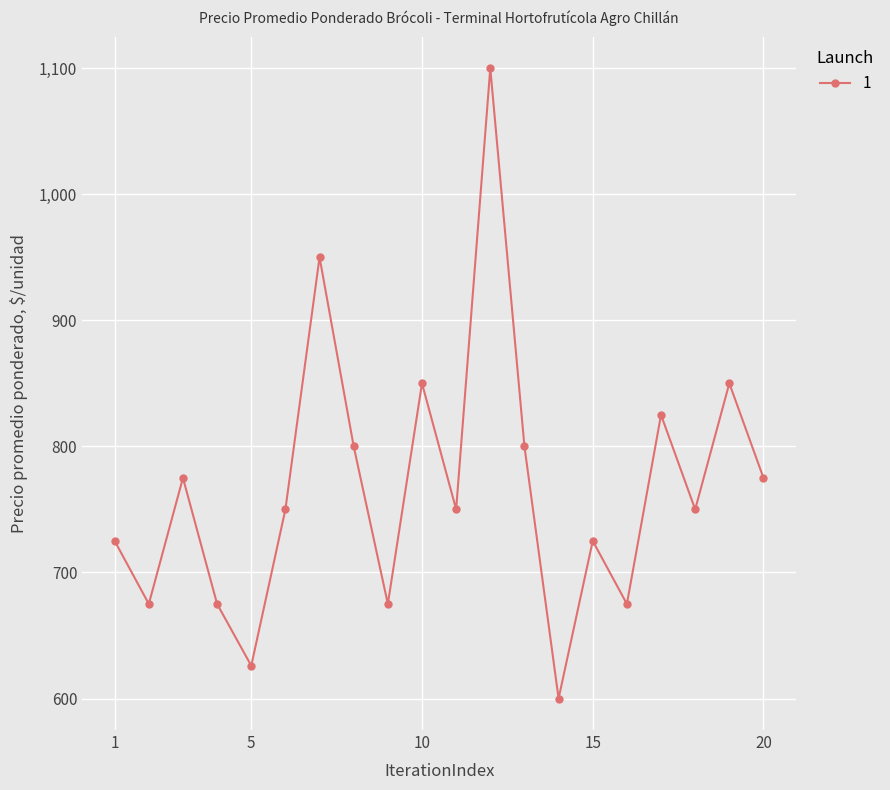

Does the chart have visible grid lines?

Yes